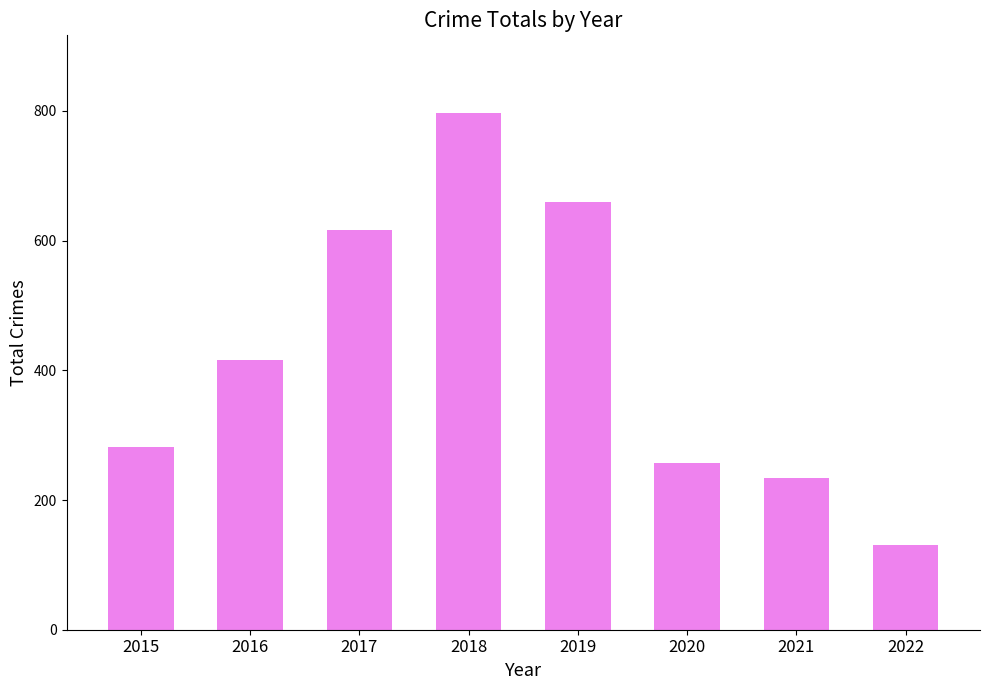

Reading right to left, what are all the values shown in this chart?

130	234	257	660	797	617	416	282